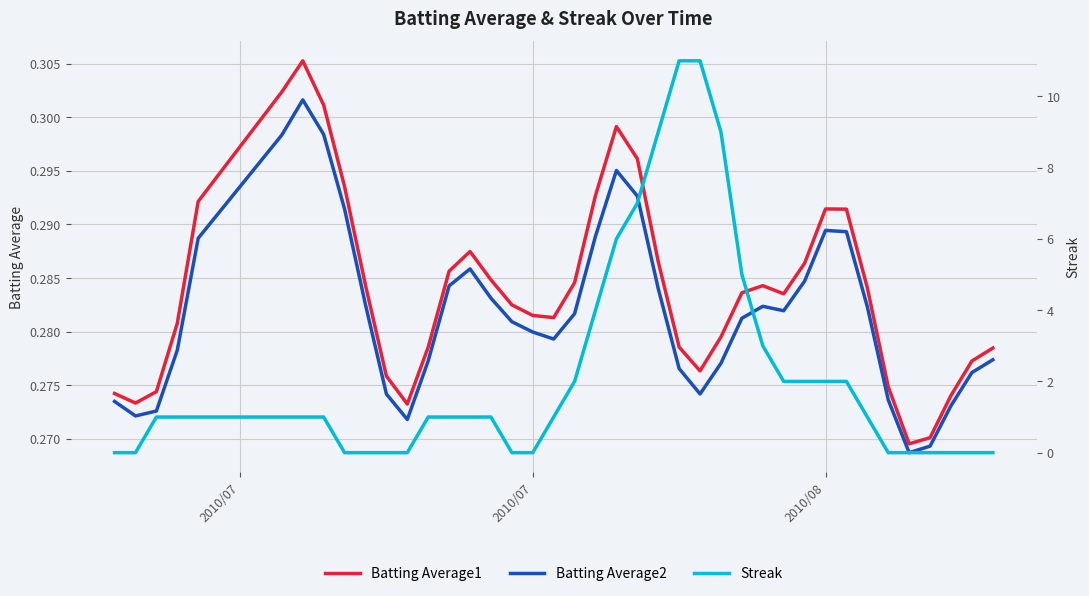

The value of Streak at 30 is 1.0. True or false?

False